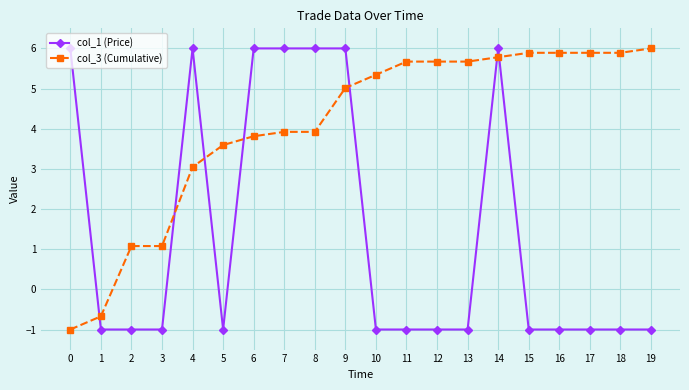

True or false: col_3 (Cumulative) and col_1 (Price) intersect in this chart.

True